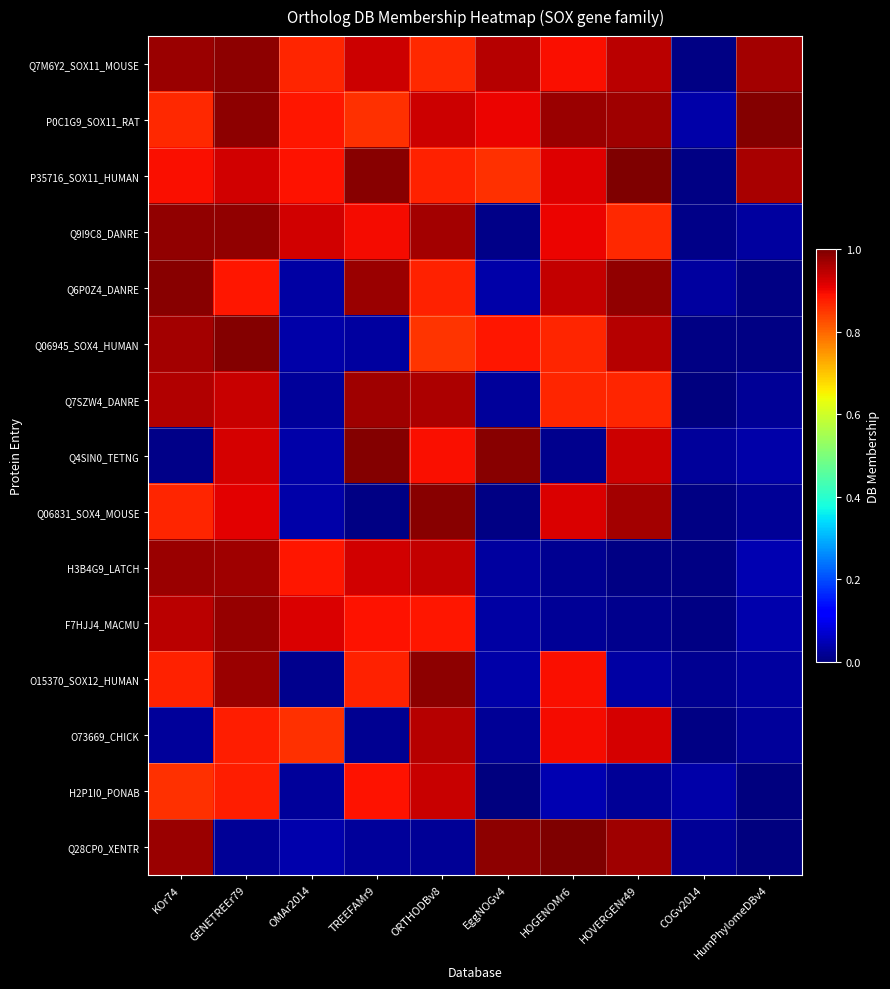

Which has a higher value, HumPhylomeDBv4 or EggNOGv4?

HumPhylomeDBv4